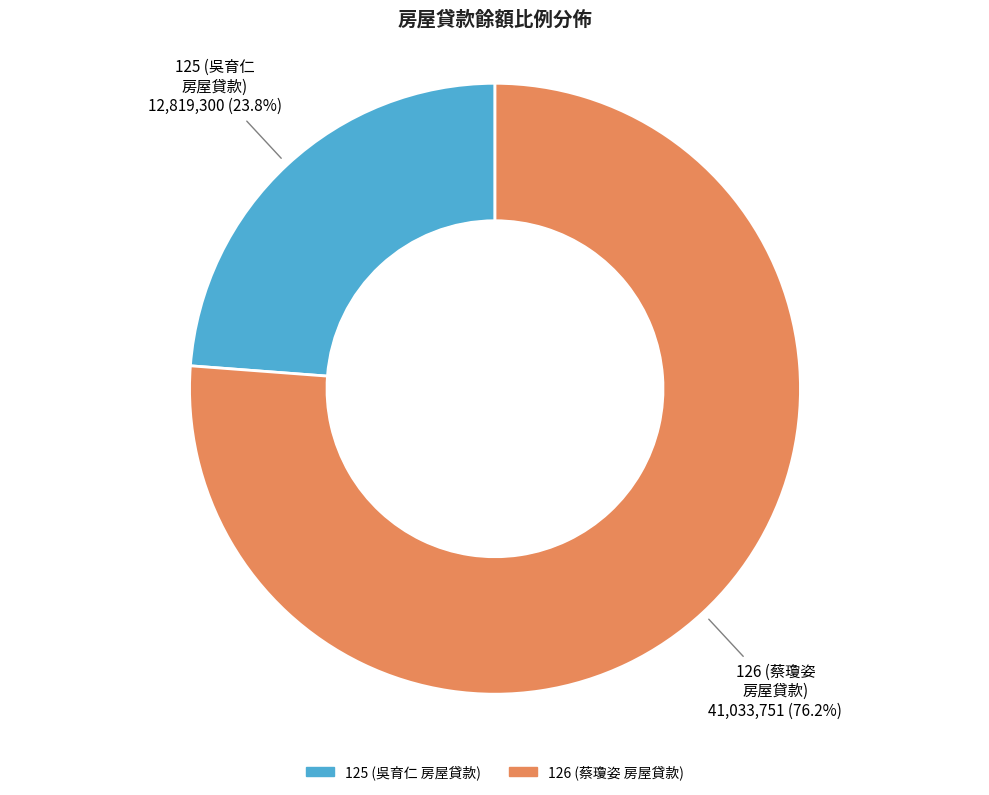

Is the sum of 125 (吳育仁 房屋貸款) and 126 (蔡瓊姿 房屋貸款) greater than half?

Yes